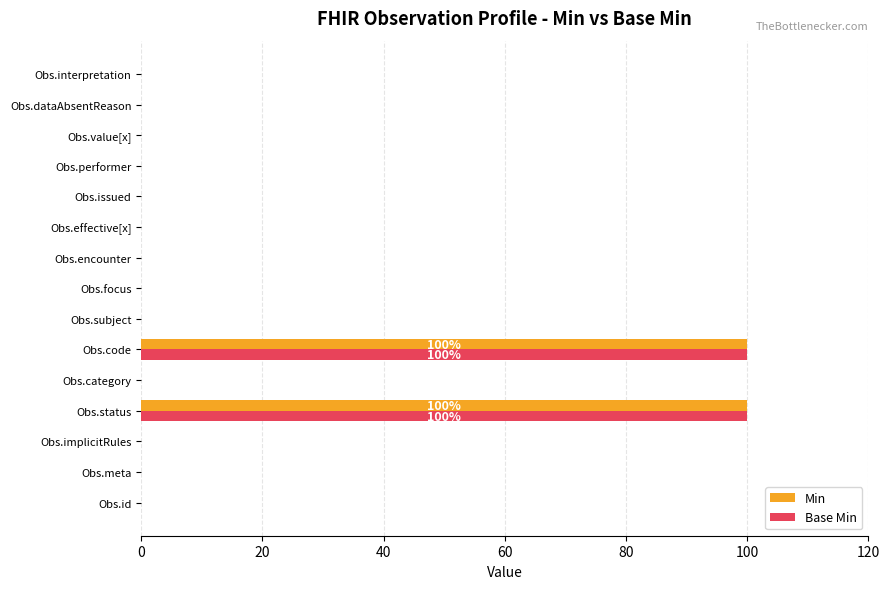

What is the greatest value displayed?

100